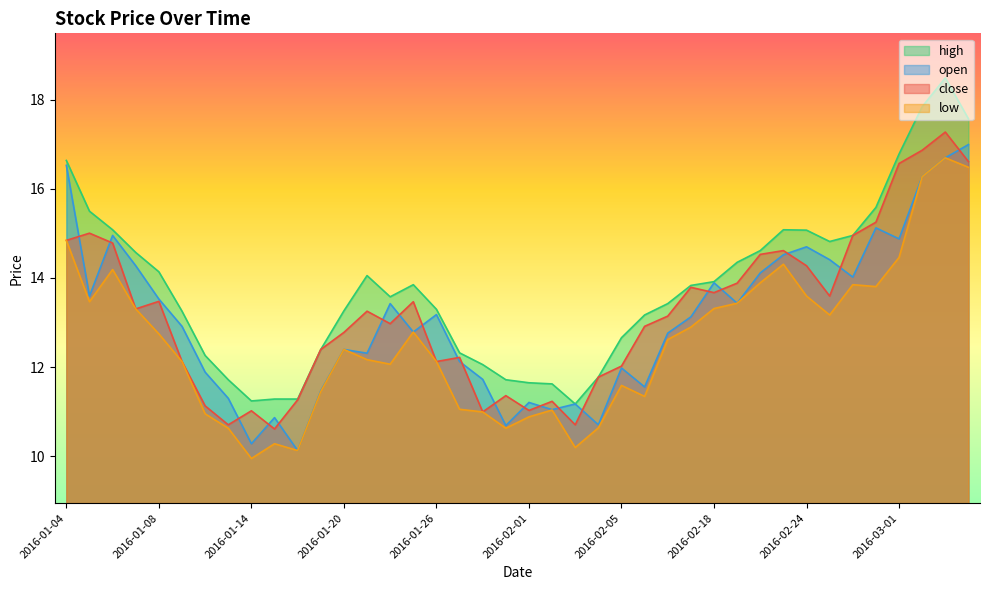

What is the sum of all low values?

502.7